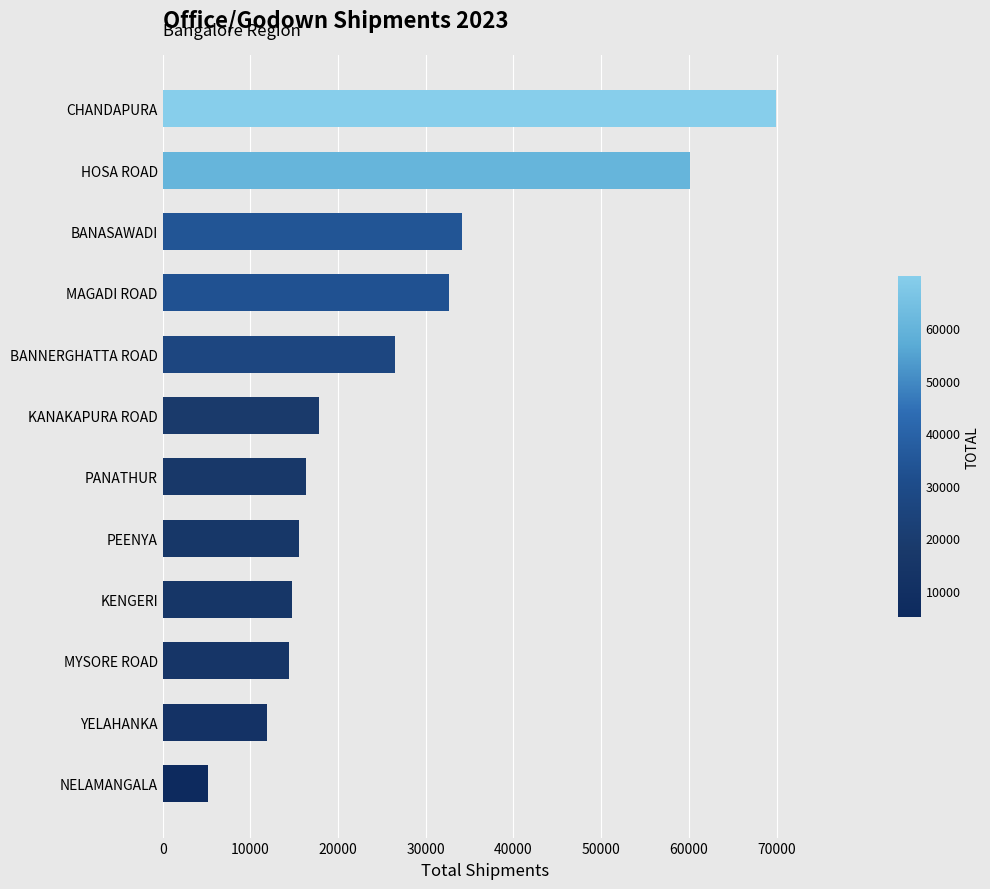

What is the sum of the values at KANAKAPURA ROAD and MAGADI ROAD?

50533